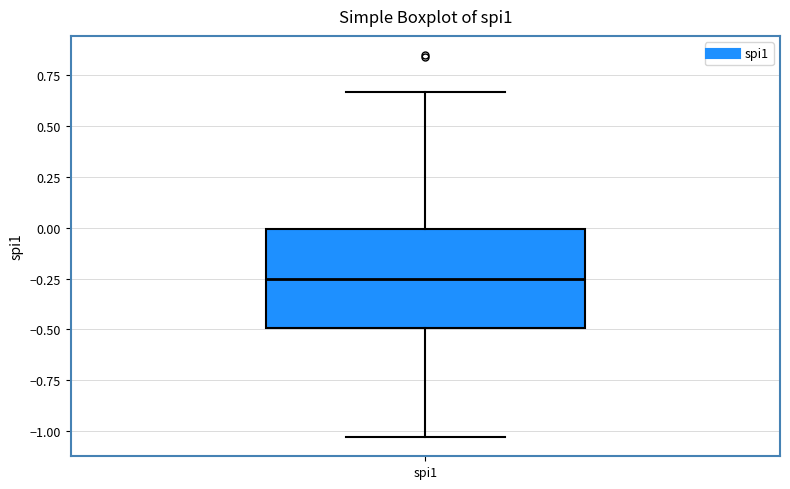

Where does the lower whisker of the box for spi1 end on the y-axis? The values are not printed on the chart, so give them approximately, as read against the axis.

-1.05